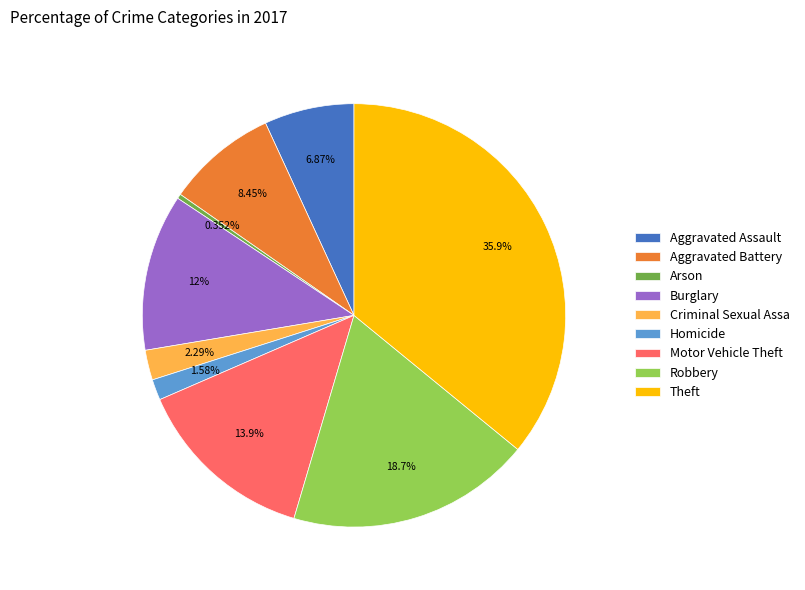

The Aggravated Assault slice represents 7% of the pie. True or false?

True